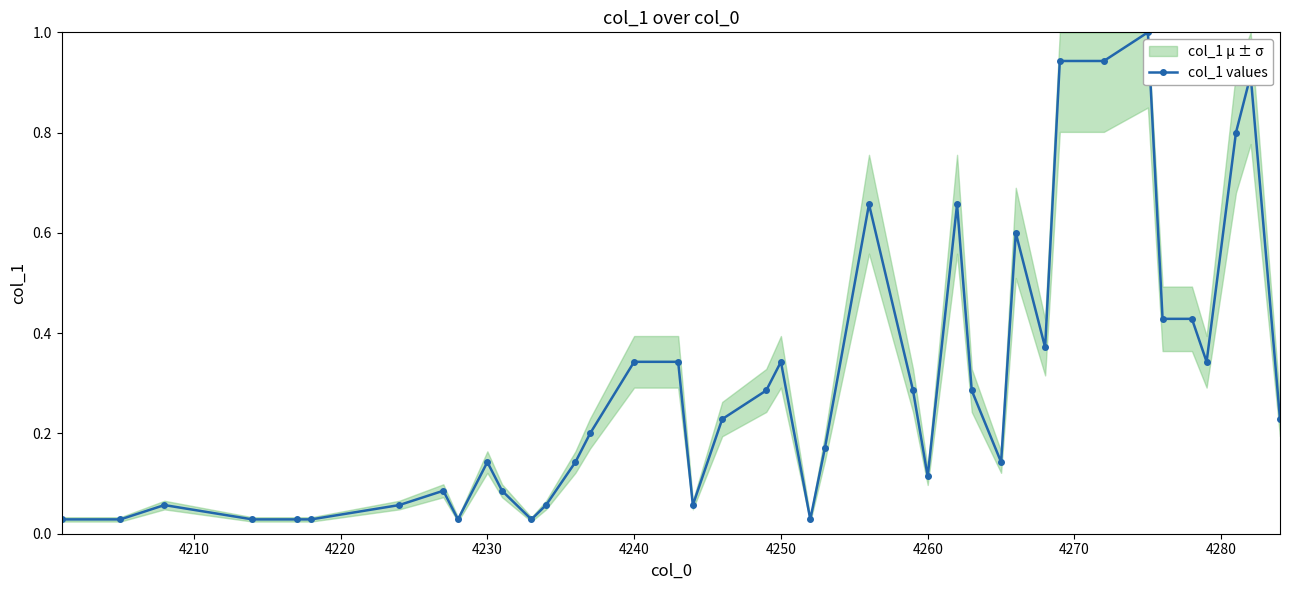

What is the maximum value for col_1 values?

1.0